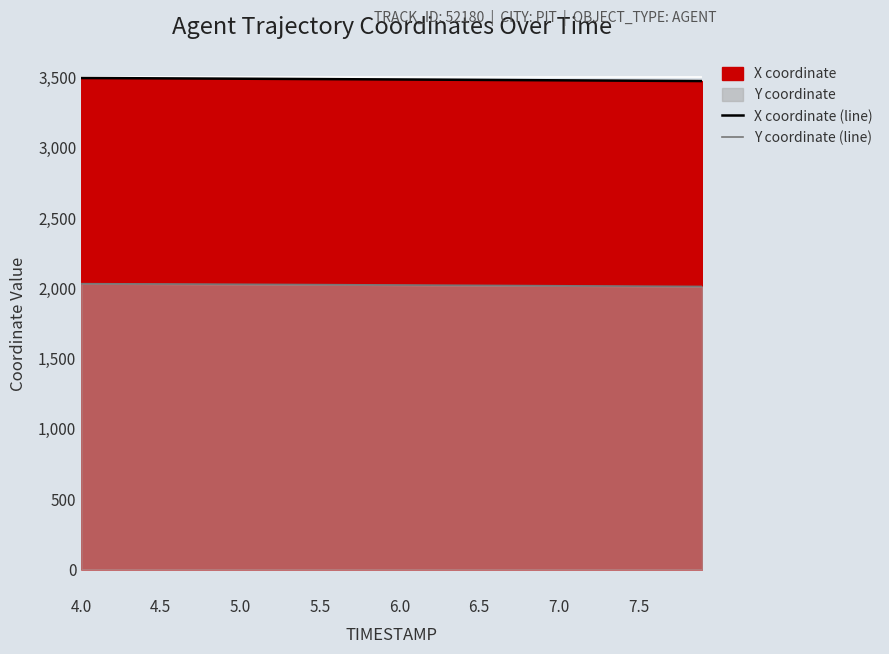

Does the chart display data point markers on the line(s)?

No